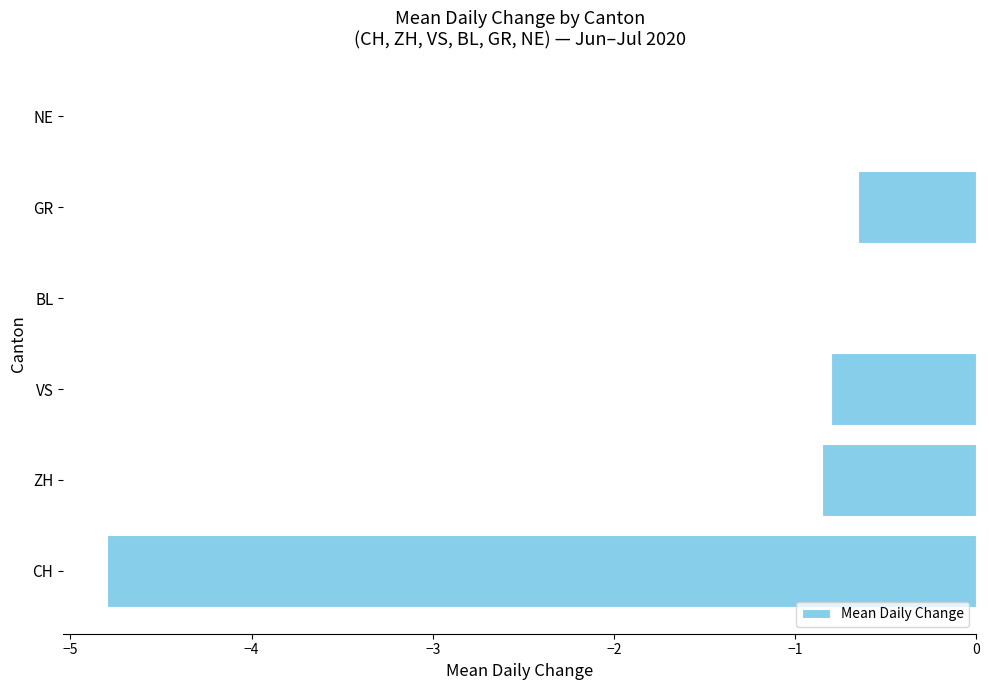

What is the sum of all values?

-7.1